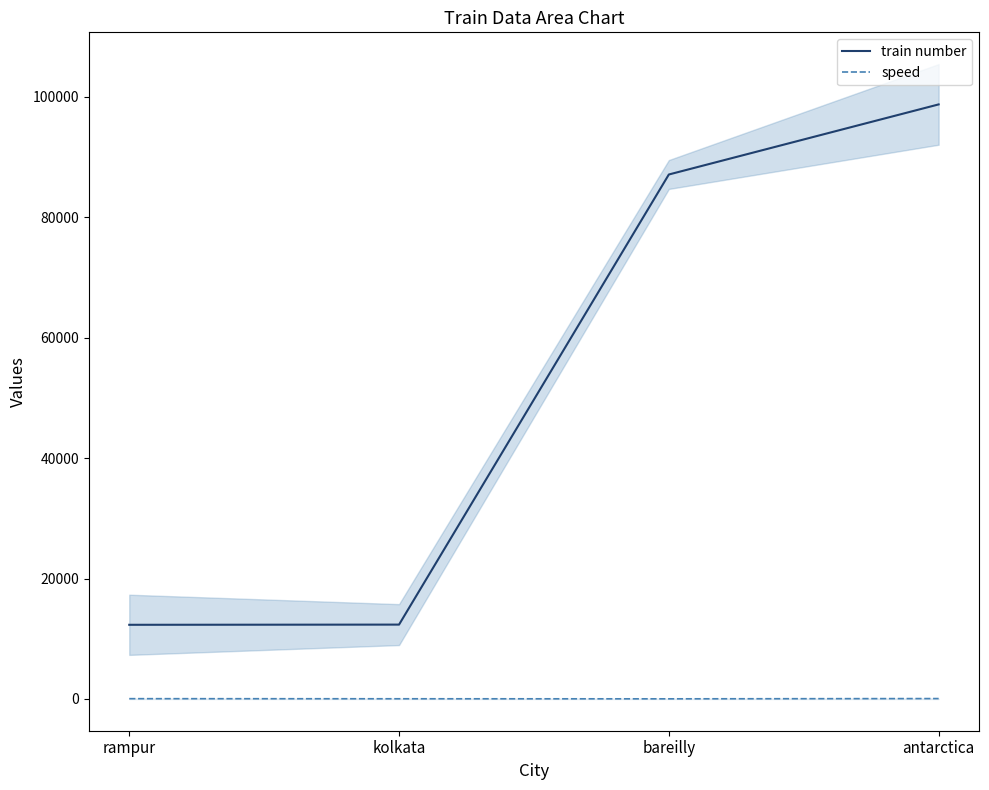

What is the lowest value of the speed series?

24